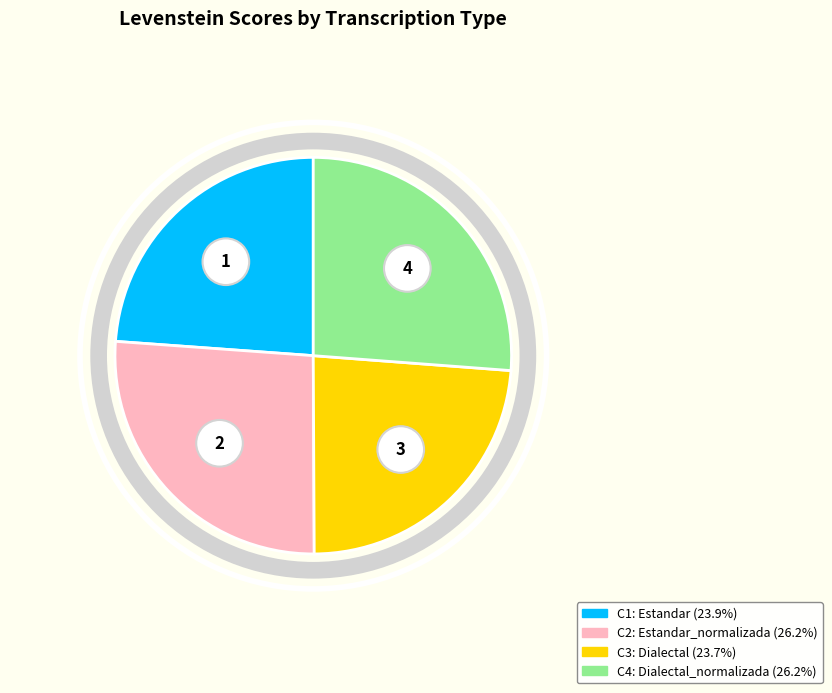

Between Estandar and Dialectal, which is larger?

Estandar